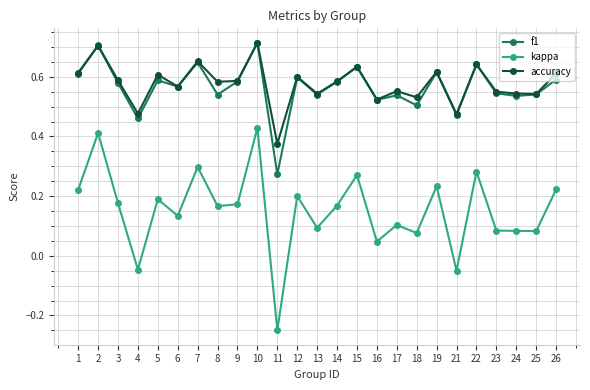

At which label does accuracy reach its peak?

10